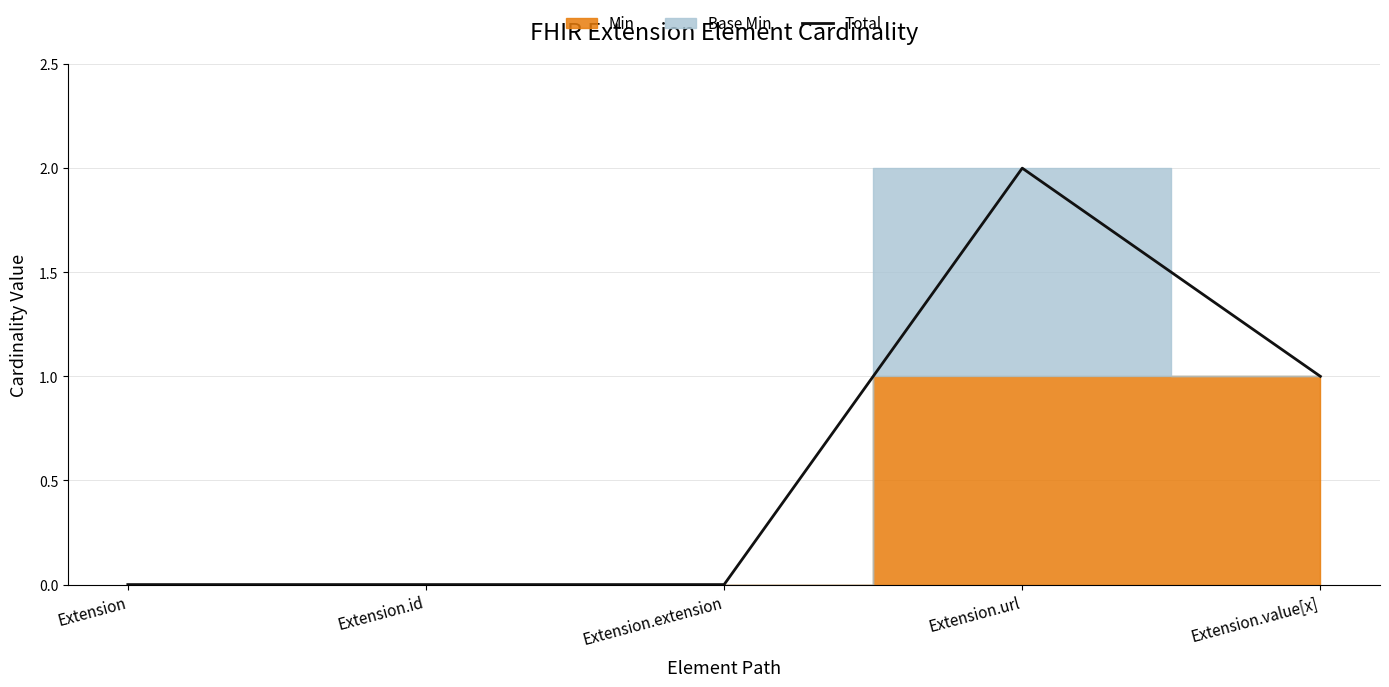

What is the value of the 4th point from the left?

2